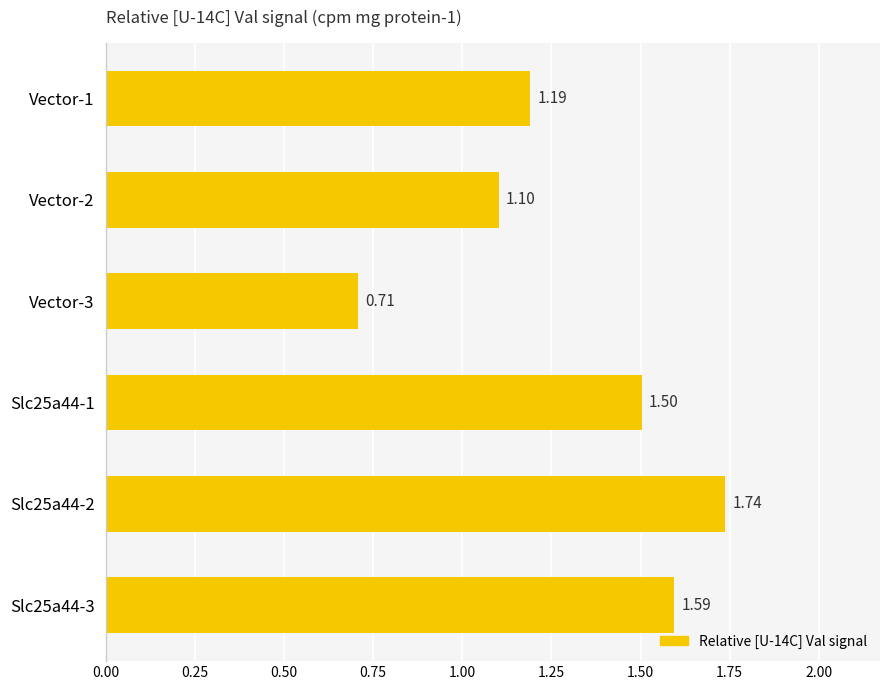

What is the change in value from Vector-2 to Vector-3?

-0.4